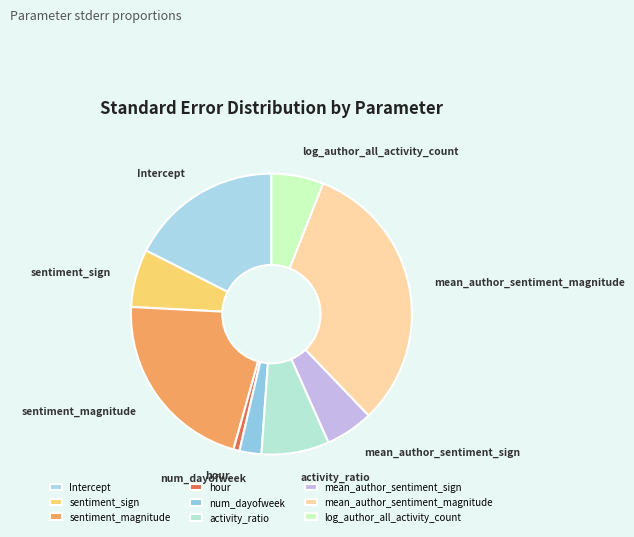

True or false: log_author_all_activity_count accounts for 6% of the total.

True